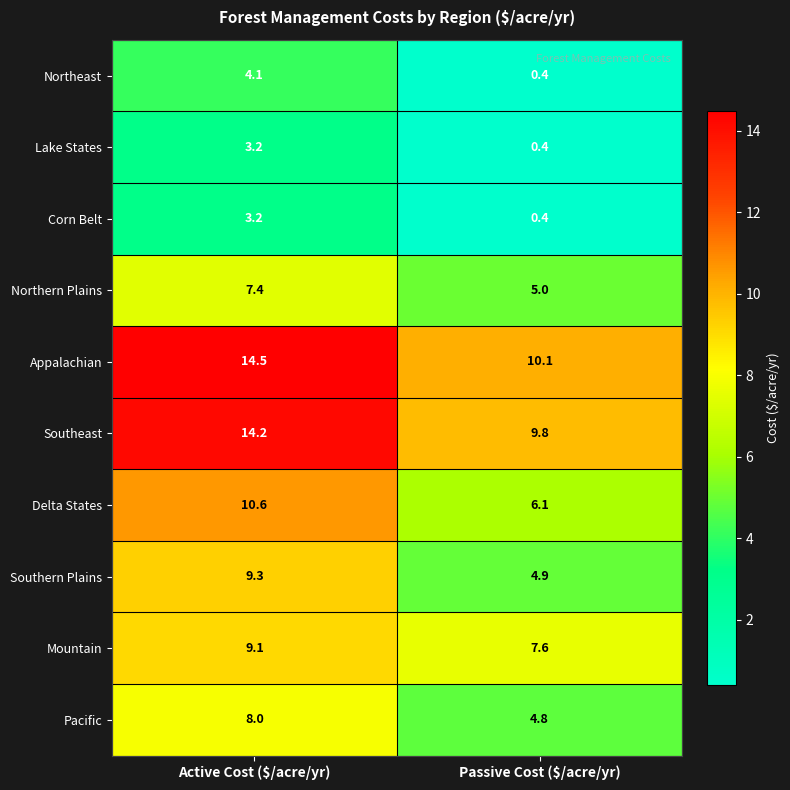

At how many categories does at least one series exceed 5?

2